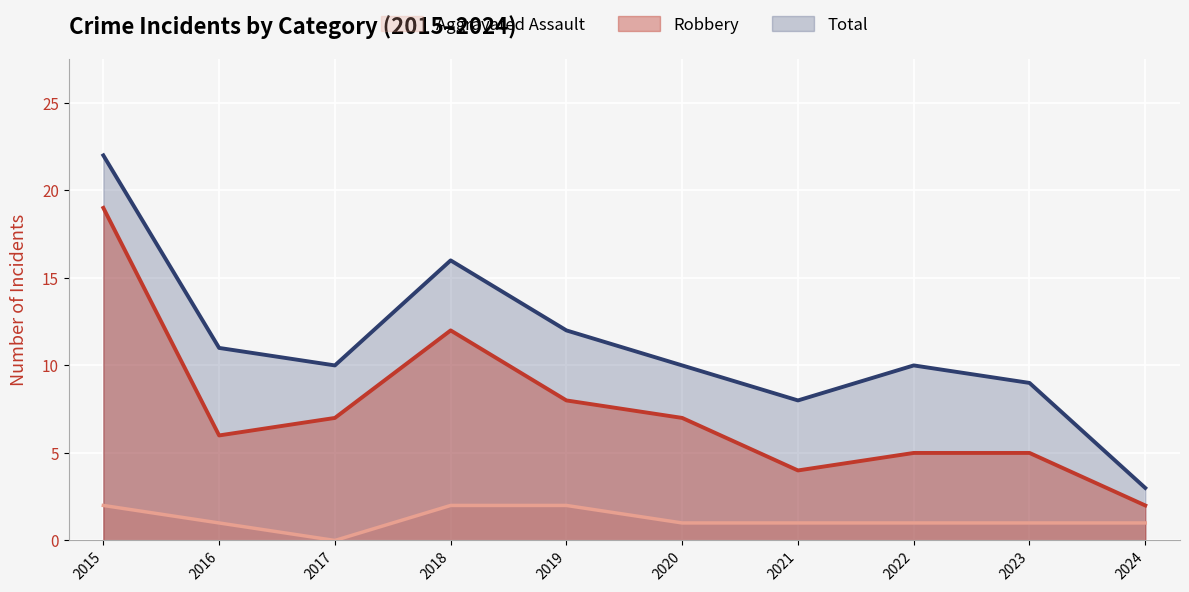

Reading left to right, transcribe all the data shown in this chart.

Total: 2015=22	2016=11	2017=10	2018=16	2019=12	2020=10	2021=8	2022=10	2023=9	2024=3
Robbery: 2015=19	2016=6	2017=7	2018=12	2019=8	2020=7	2021=4	2022=5	2023=5	2024=2
Aggravated Assault: 2015=2	2016=1	2017=0	2018=2	2019=2	2020=1	2021=1	2022=1	2023=1	2024=1